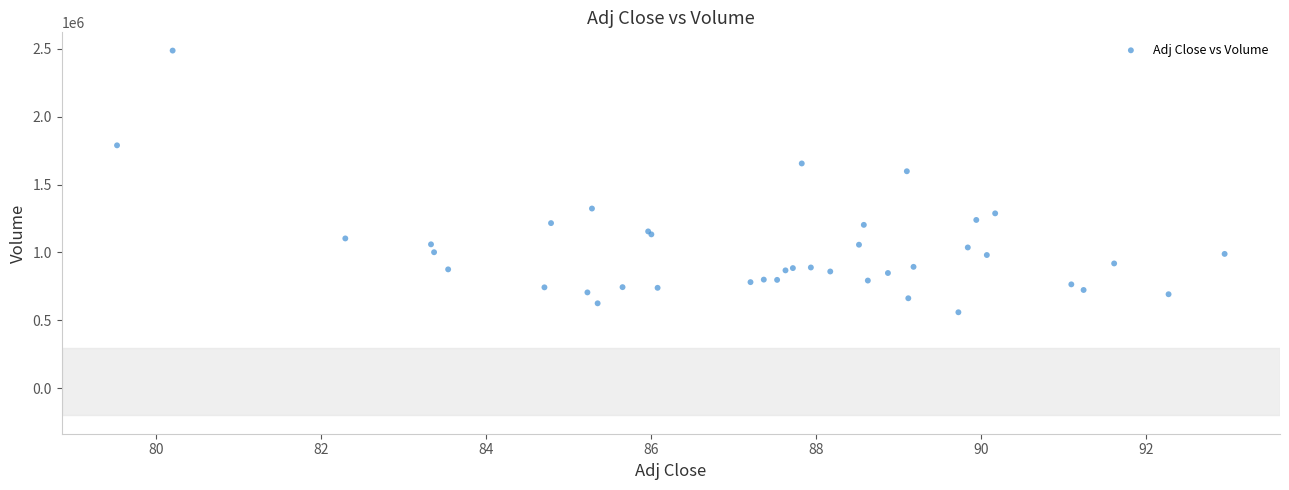

What Y value in the scatter plot is closest to 1522850?

1597700